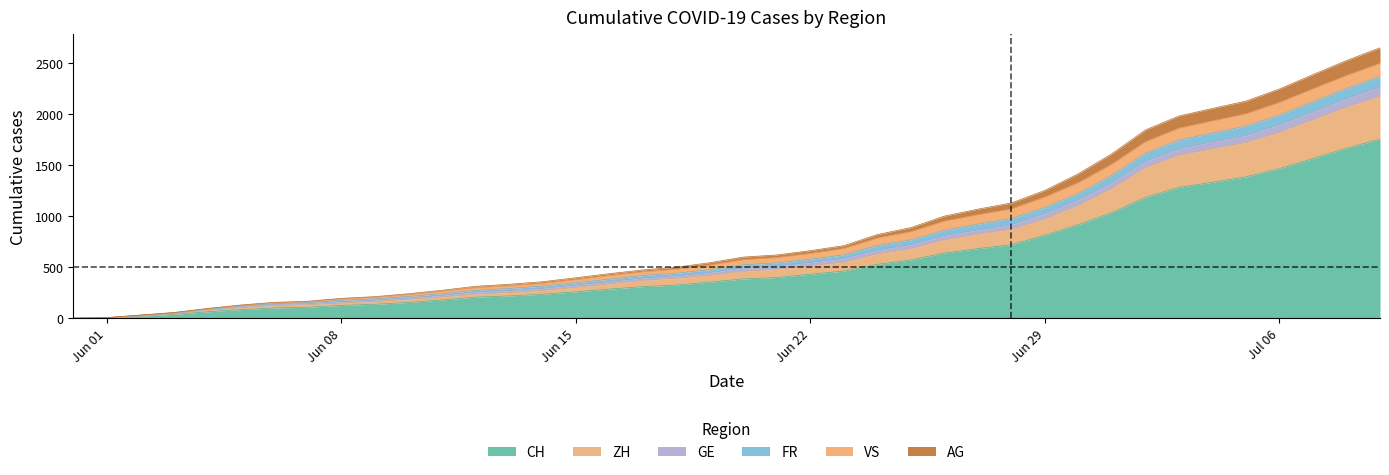

True or false: GE has more than 0 points higher than both neighbors.

False